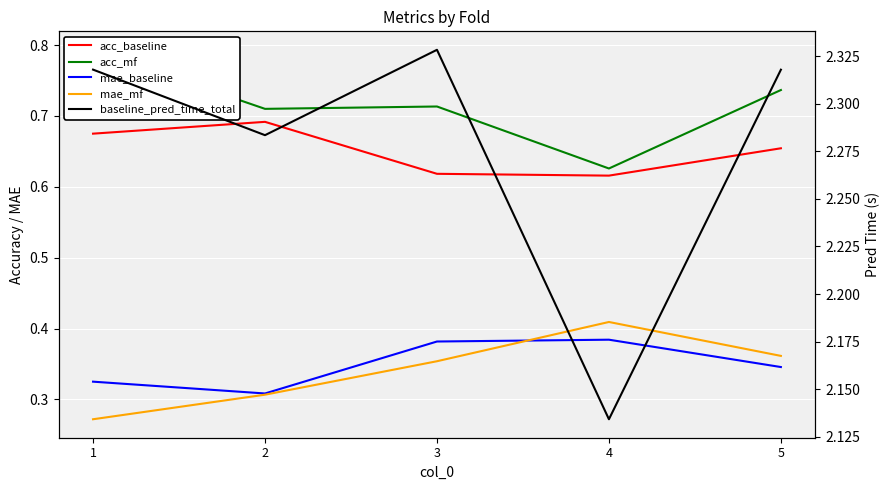

True or false: baseline_pred_time_total has a value of 0.8 at 2.

False